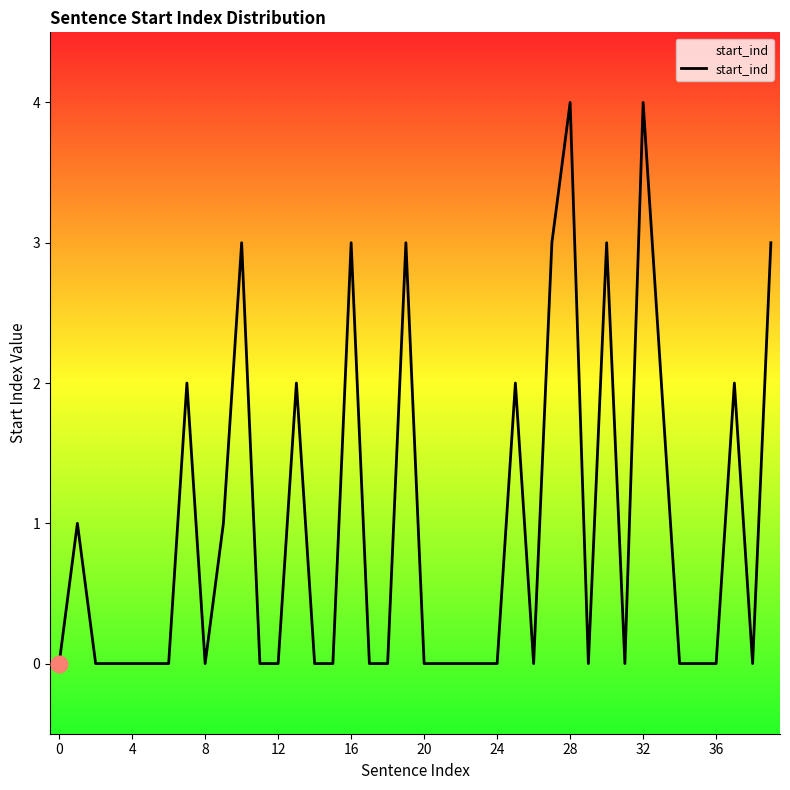

What is the difference between the maximum and minimum values?

4